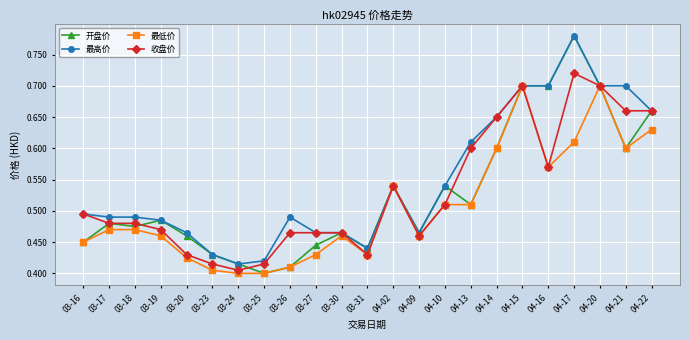

What is the label of the 17th point from the left?

04-14